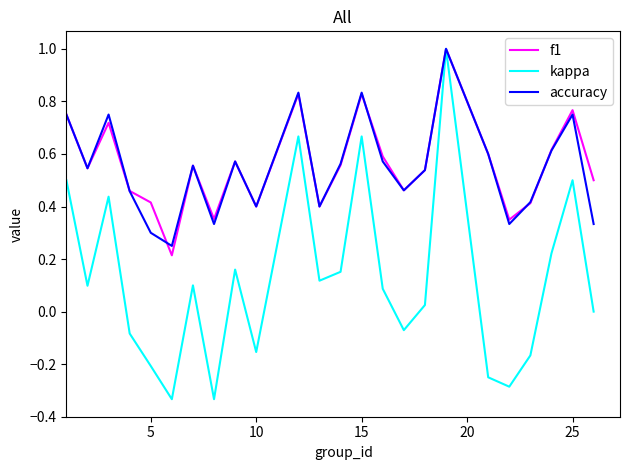

Which series has the widest spread of values?

kappa